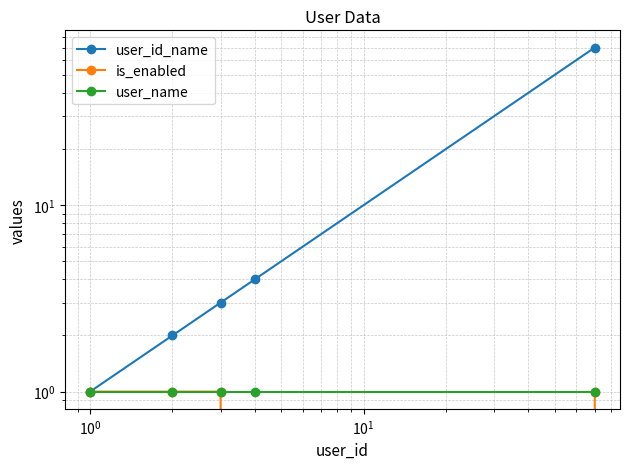

Which series has the largest total across all categories?

user_id_name